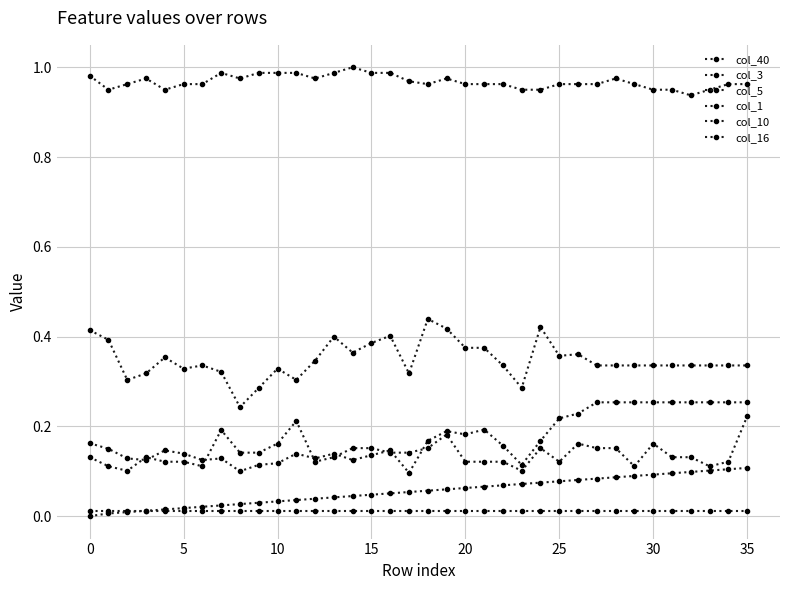

How many distinct data groups are displayed?

6